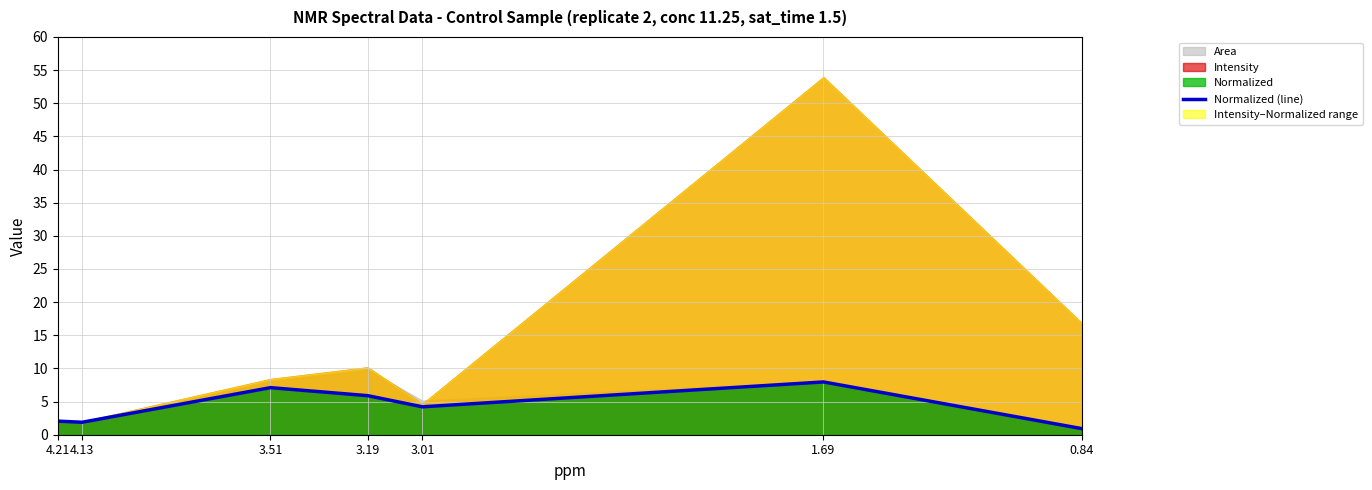

Rank the categories by value from highest to lowest.

1.69, 3.51, 3.19, 3.01, 4.21, 4.13, 0.84